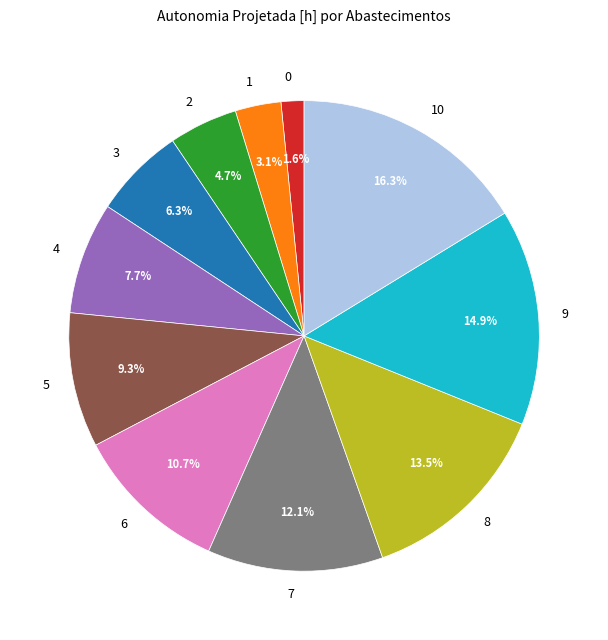

Rank the categories by value from highest to lowest.

10, 9, 8, 7, 6, 5, 4, 3, 2, 1, 0